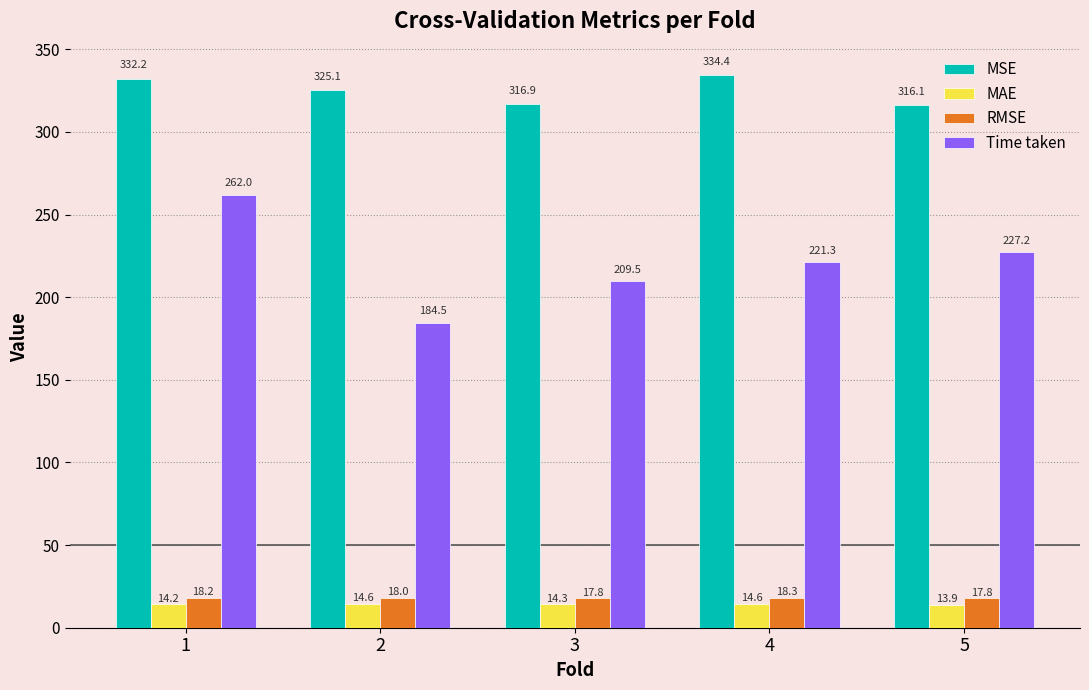

The MSE series shows 332.2 at 1. True or false?

True